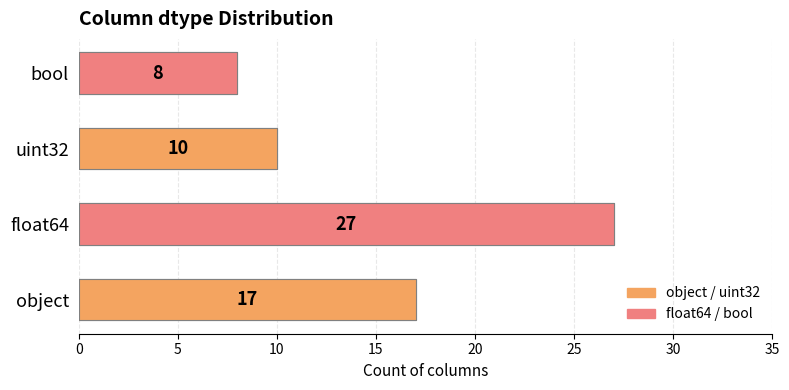

What is the sum of the values at bool and object?

25